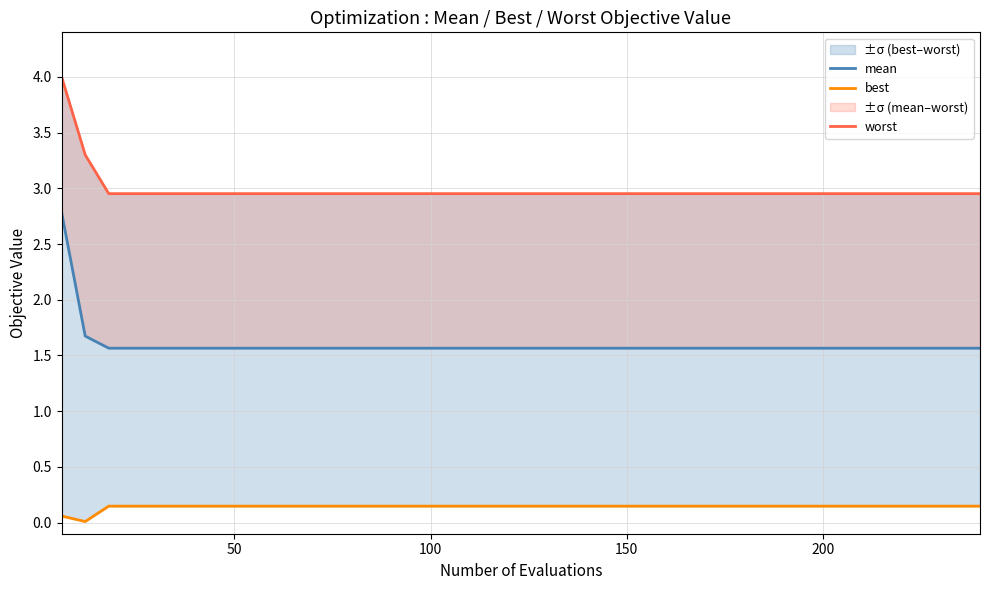

List the series in order of their overall mean, highest first.

worst, mean, best